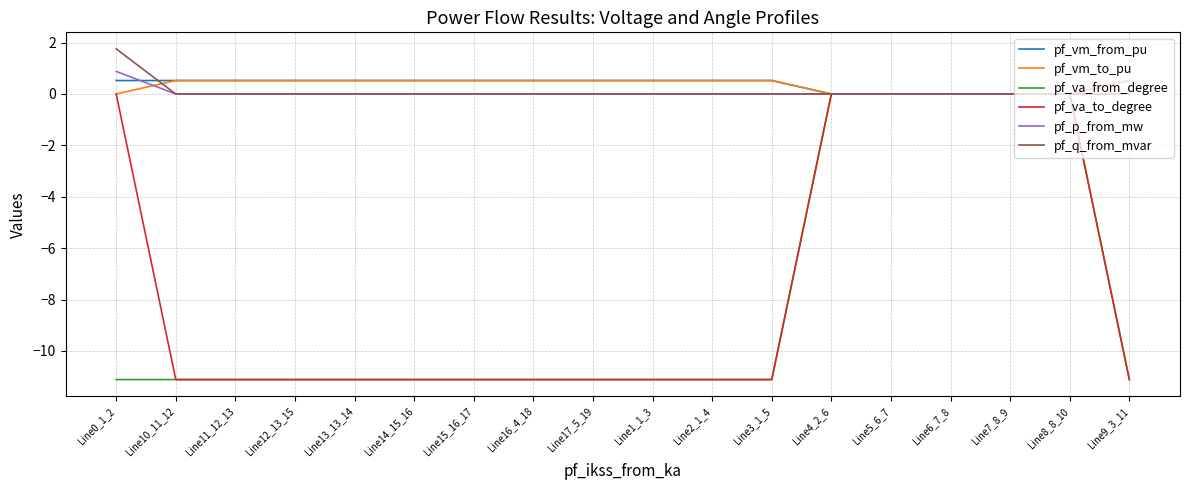

Is the value of pf_p_from_mw at Line0_1_2 greater than the value of pf_q_from_mvar at Line2_1_4?

Yes